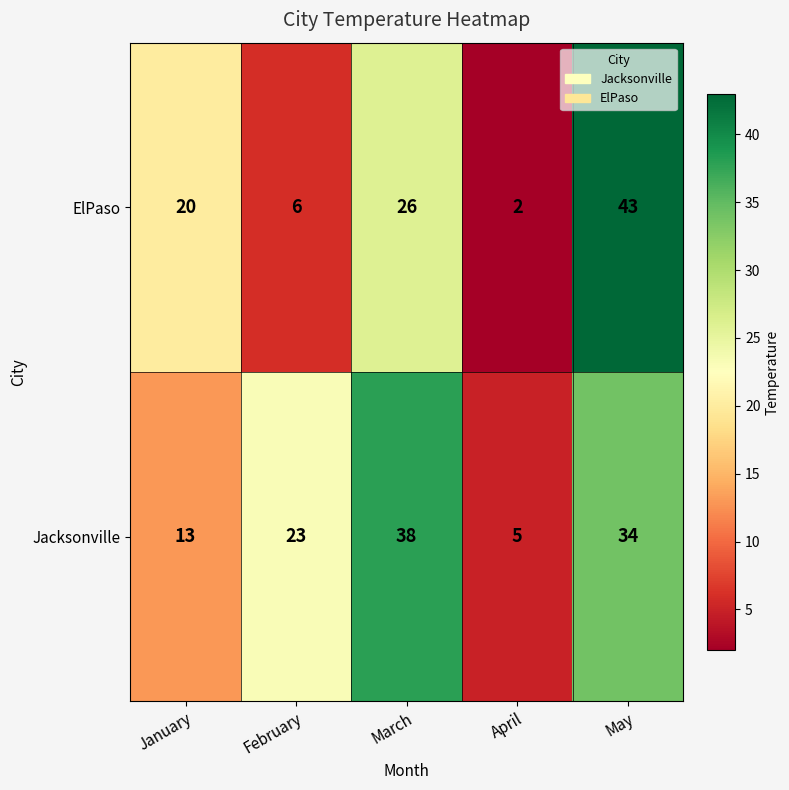

The value of ElPaso at May is 17. True or false?

False